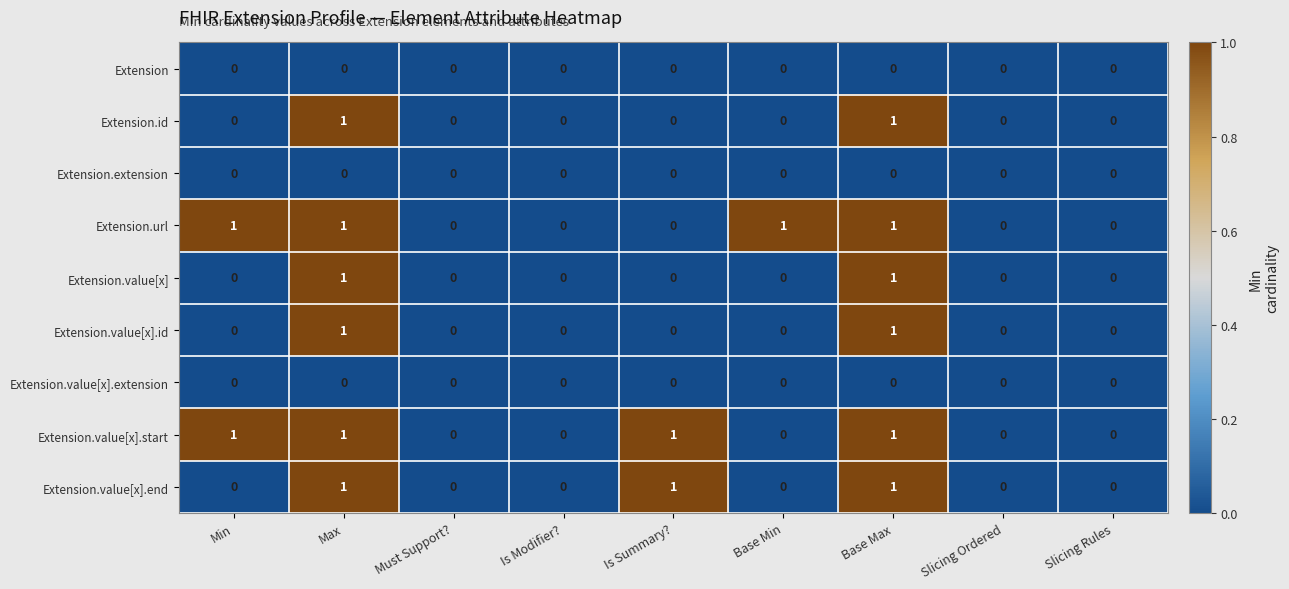

The value of Extension.extension at Base Max is 0. True or false?

True